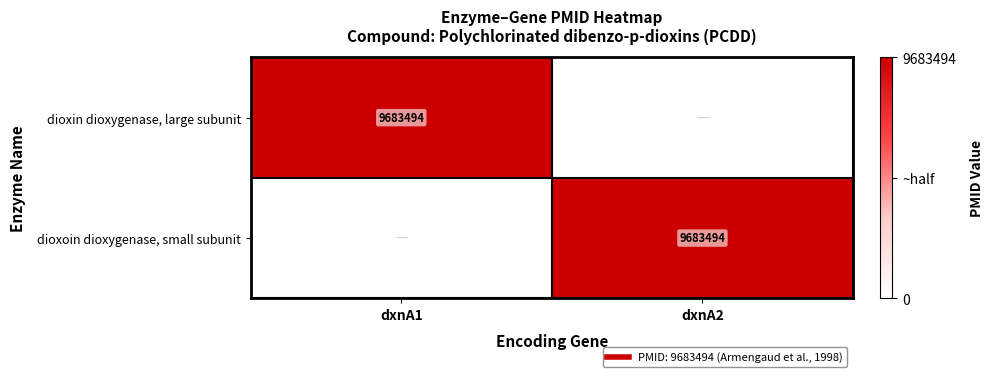

Is it true that dioxoin dioxygenase, small subunit equals 1 at dxnA1?

False